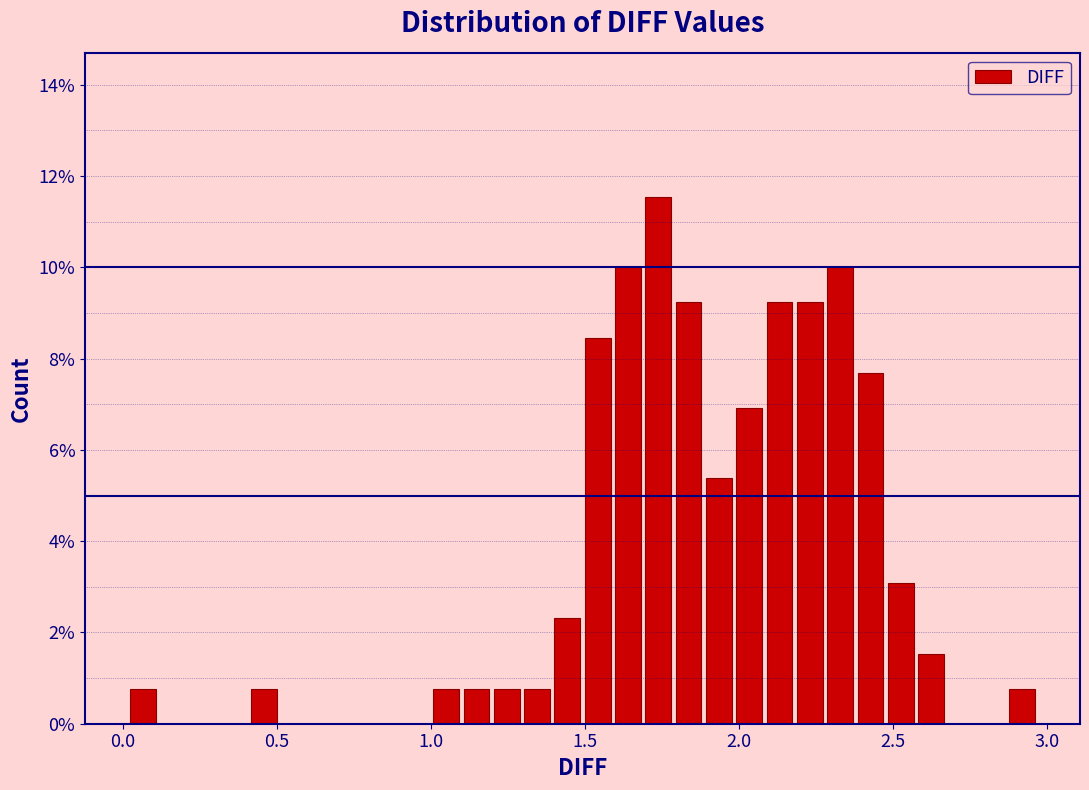

Around what value on the x-axis is the tallest bar? Give the approximate position of its centre, as read against the axis.

1.75